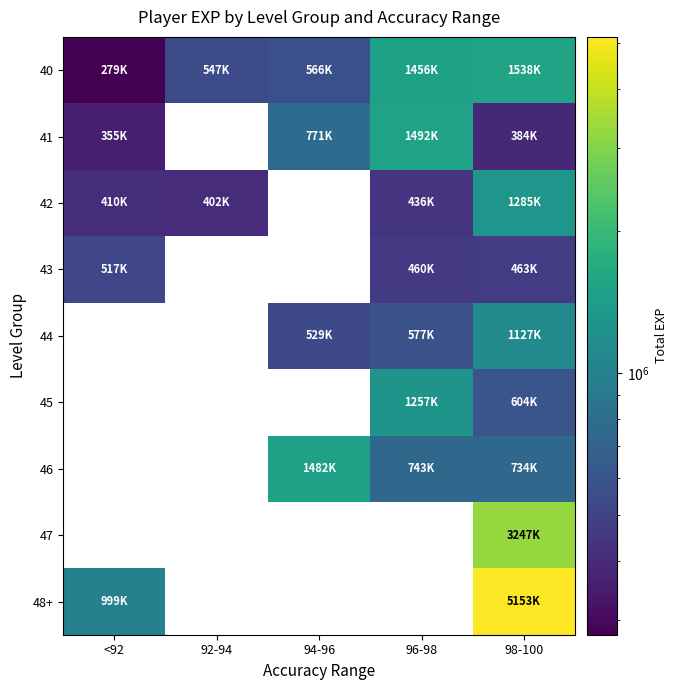

How many positive values does the 44 series have?

3